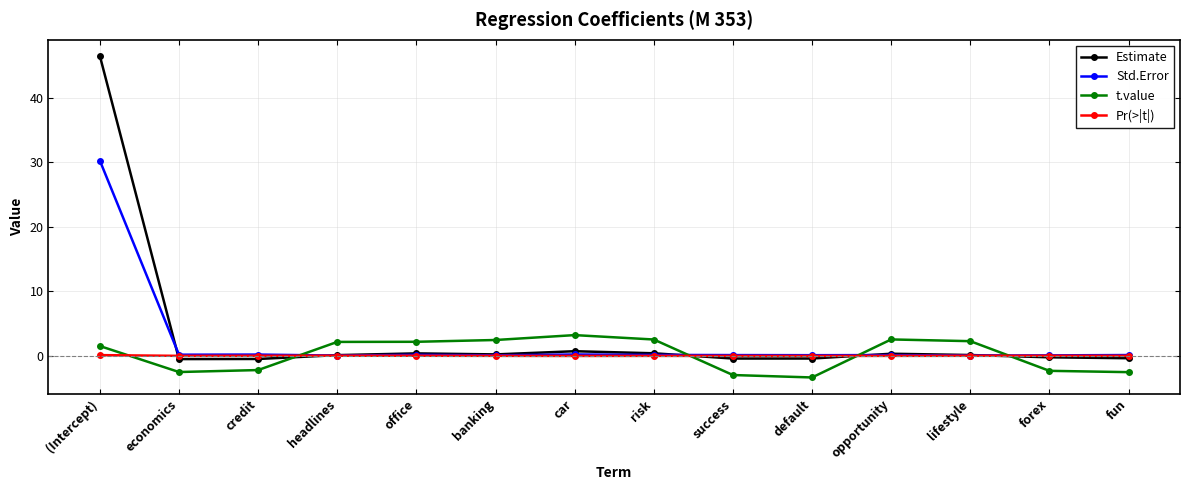

Which category has the highest value across all series?

(Intercept)